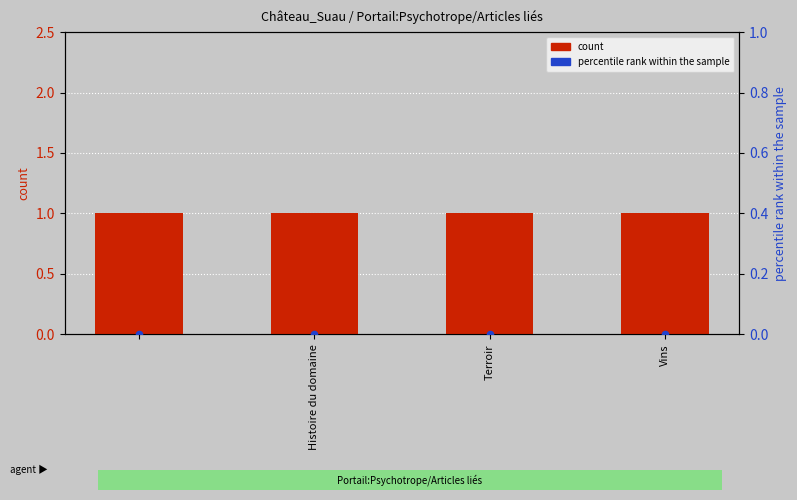

At how many categories does at least one series exceed 0?

4